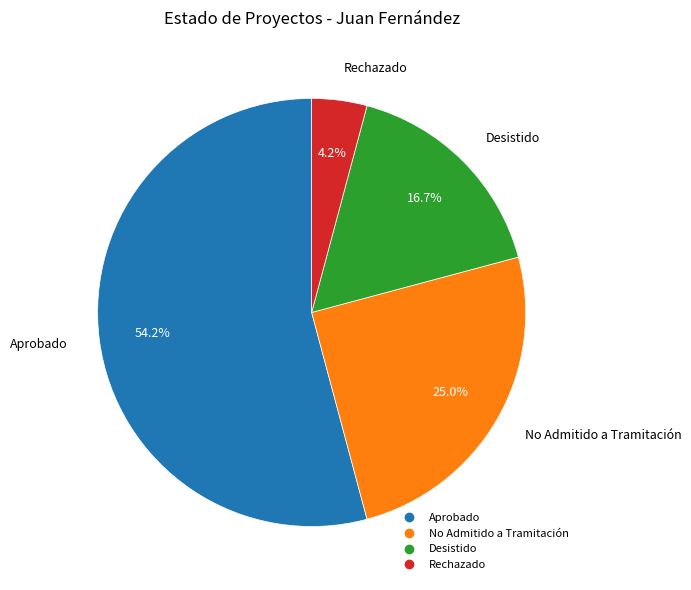

What is the majority slice?

Aprobado